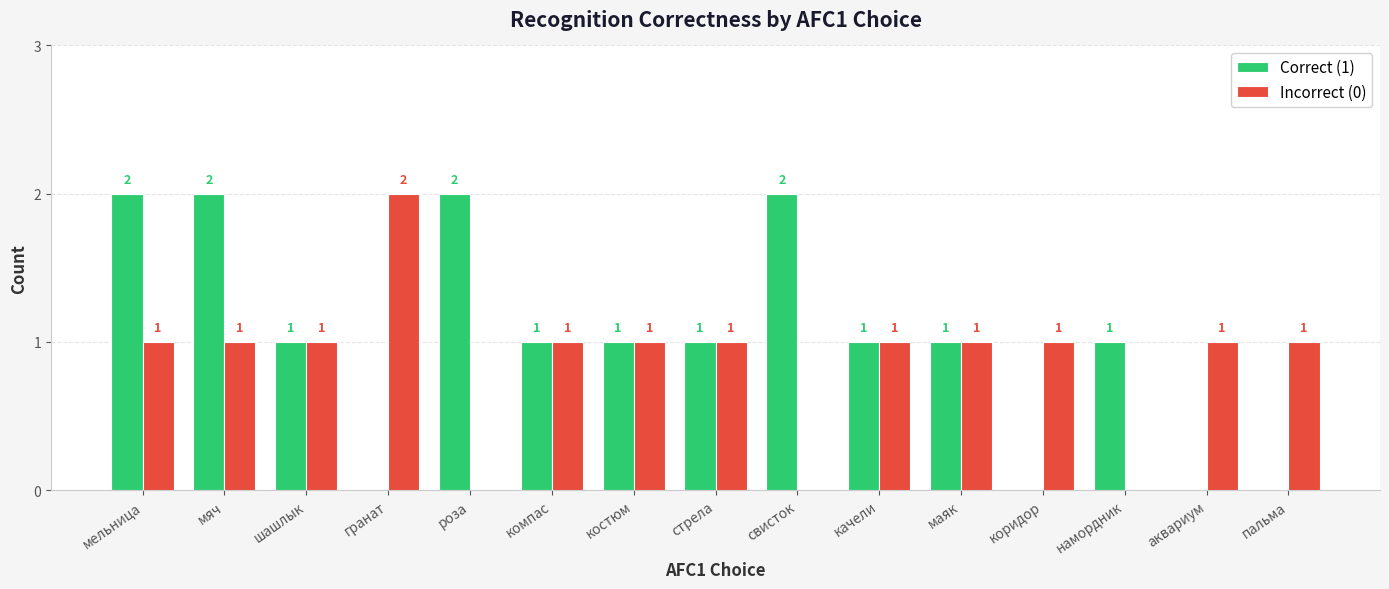

The Incorrect (0) series shows 1 at мельница. True or false?

True